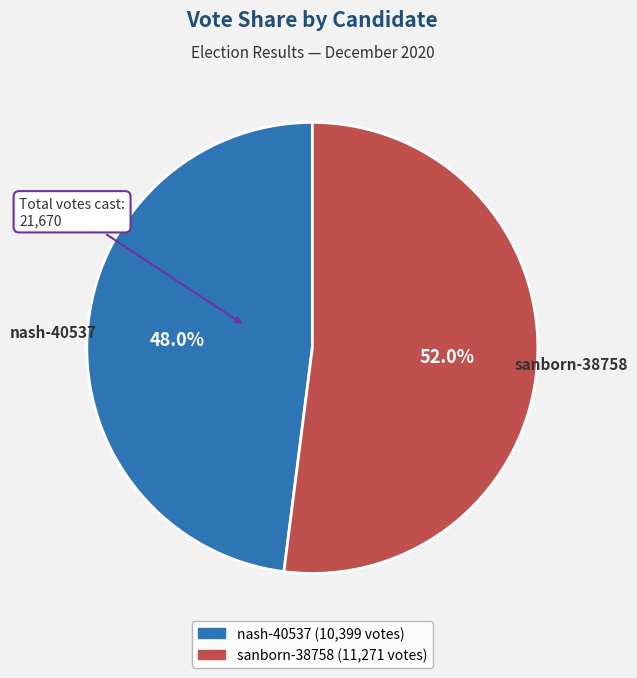

Rank the categories by value from highest to lowest.

sanborn-38758, nash-40537